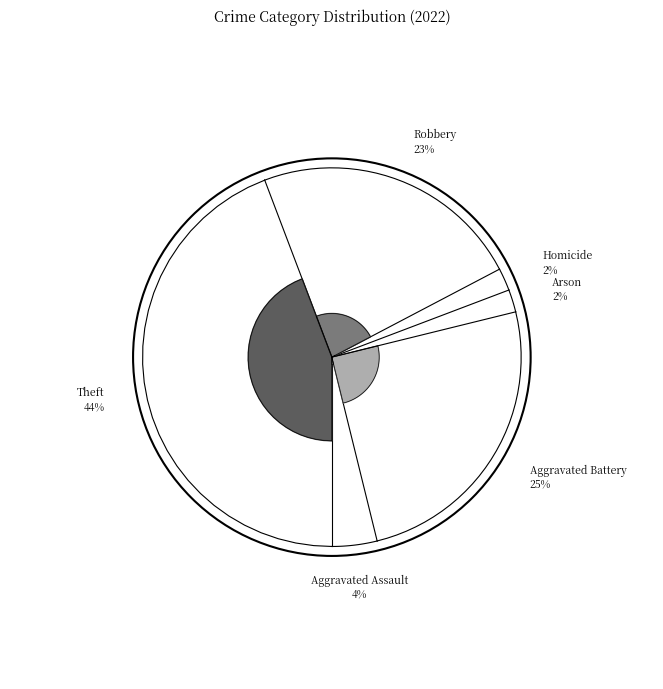

Does any single category account for the majority?

No